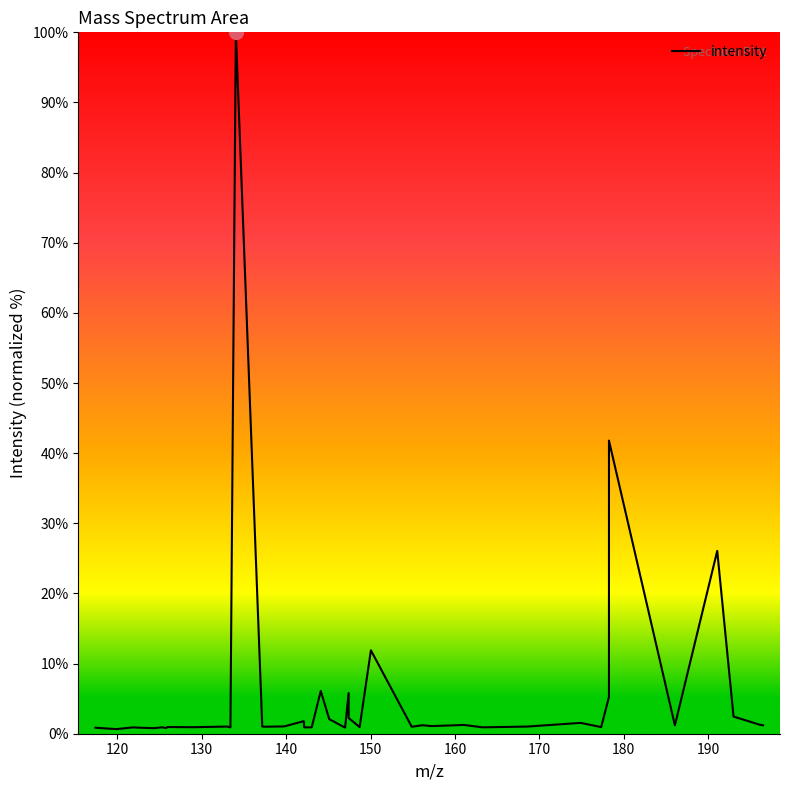

Does the chart have visible grid lines?

No